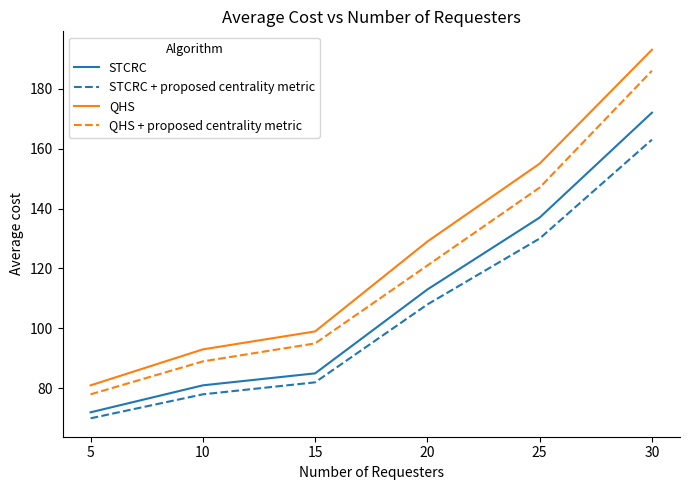

Which series changed the most between 5 and 30?

QHS